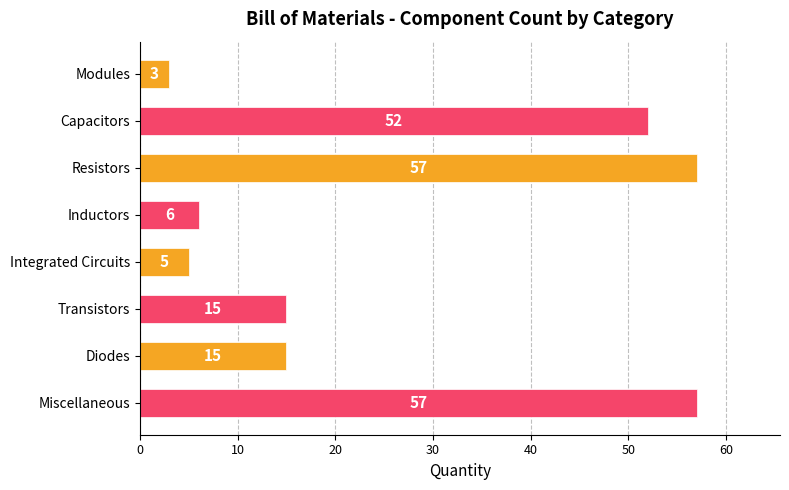

Is it true that the value at Transistors is 15?

True